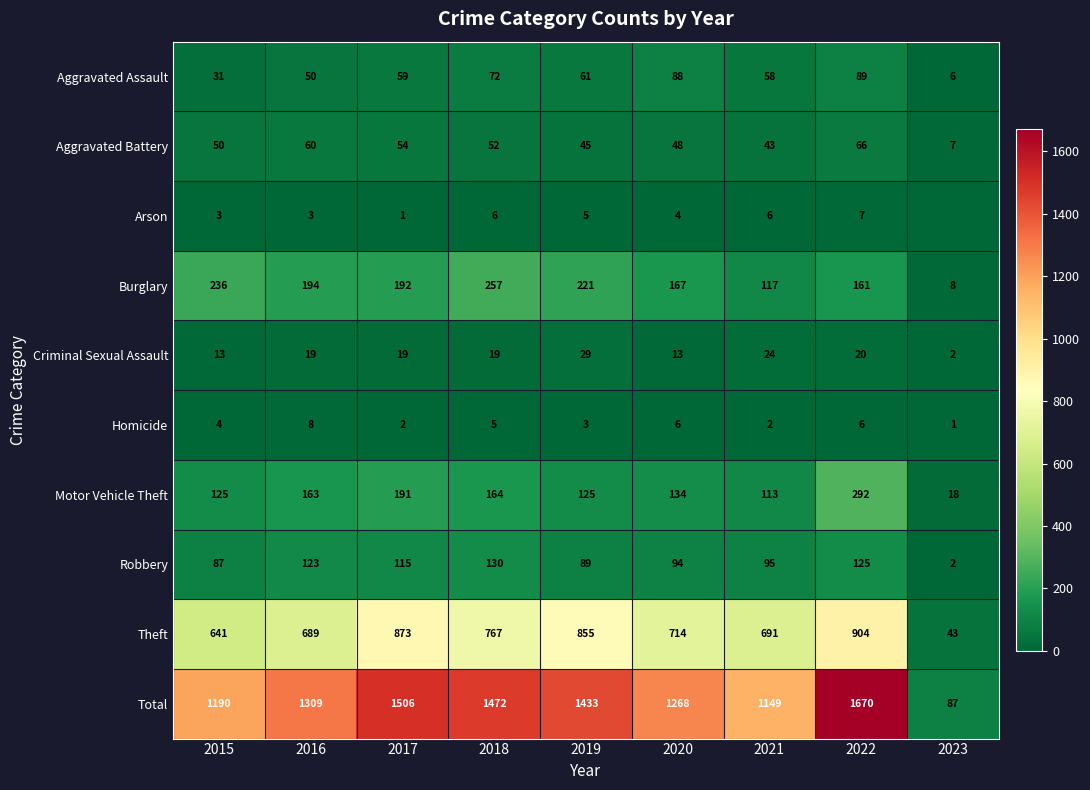

What is the sum of the Homicide values at 2015 and 2016?

12